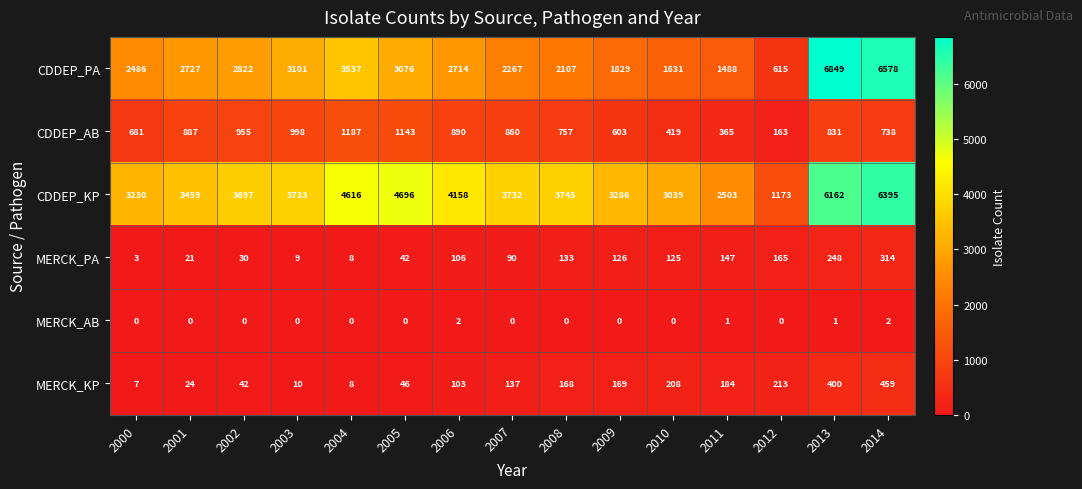

Which category has the lowest value in the MERCK_PA series?

2000